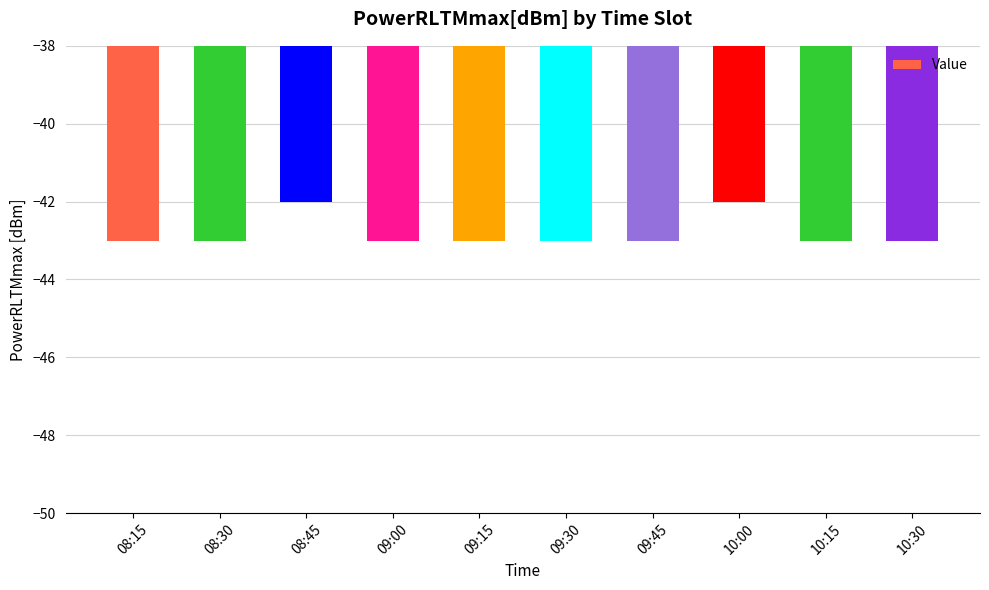

Is it true that the value at 08:30 is -43?

True